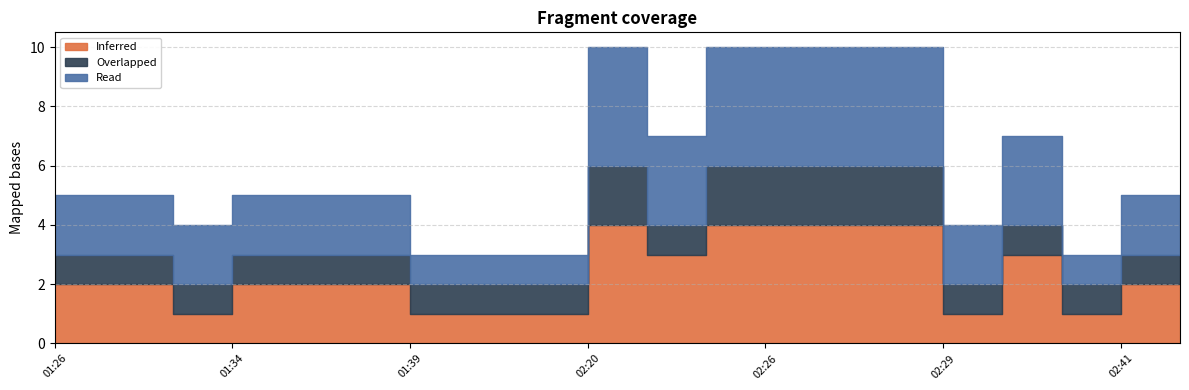

Is the value of Read at 02:14 greater than the value of Inferred at 02:27?

No